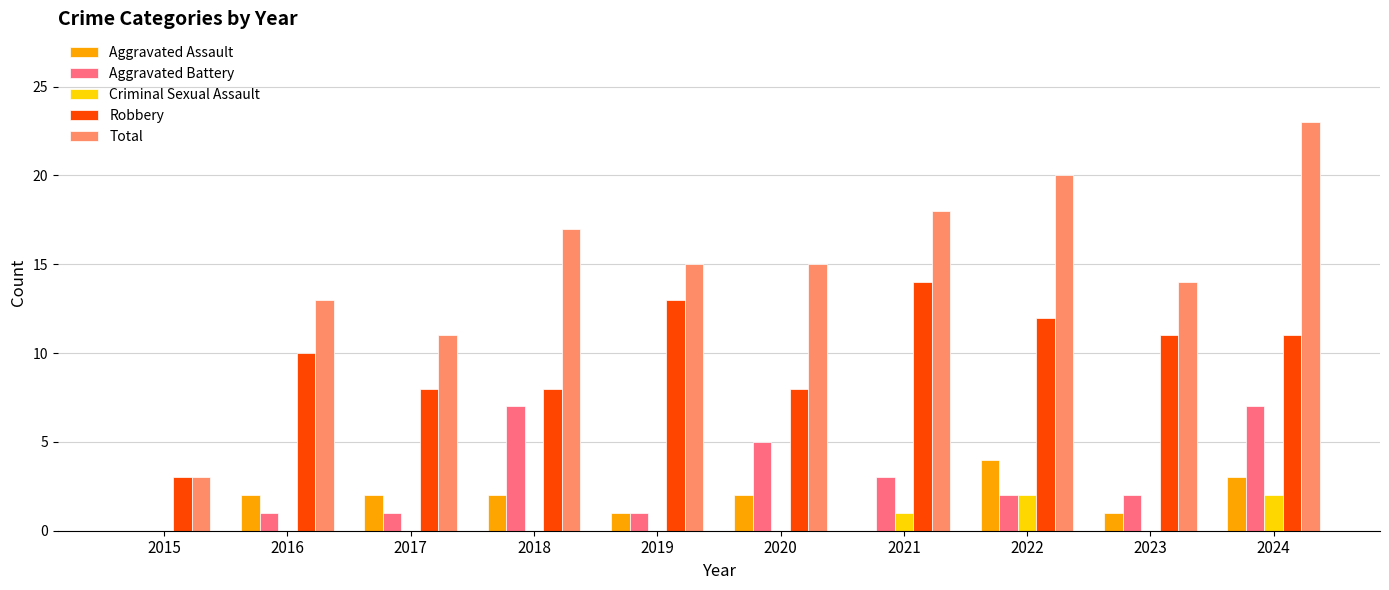

What is the total value across all series at 2017?

22